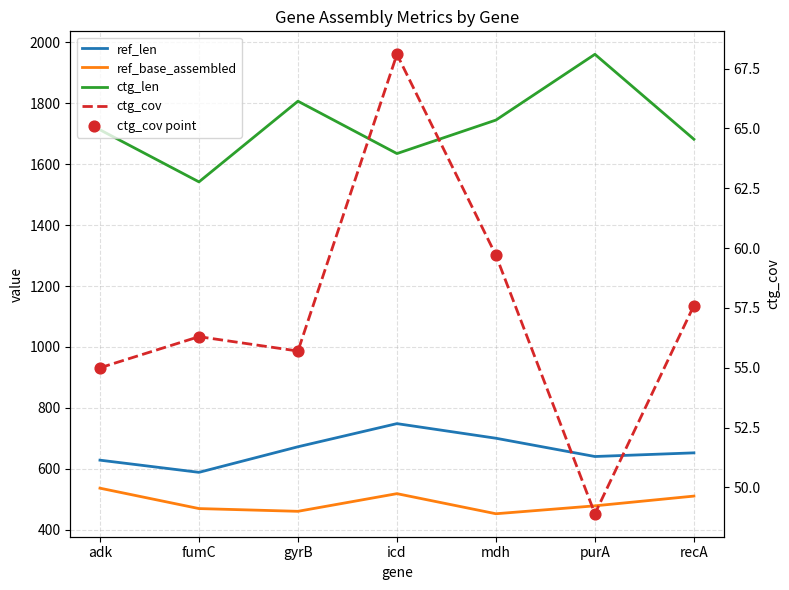

Which series reaches the minimum Y coordinate?

ctg_cov